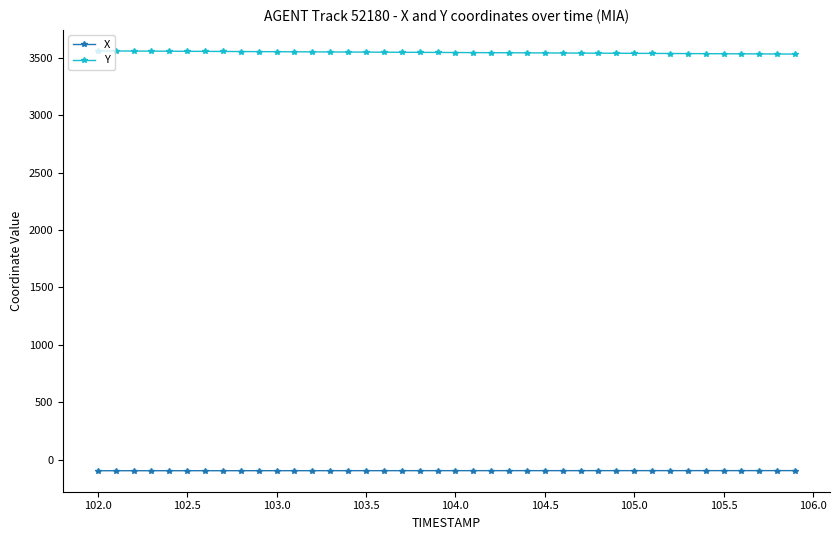

What is the value of the Y point at the 4th from the left?

3556.9